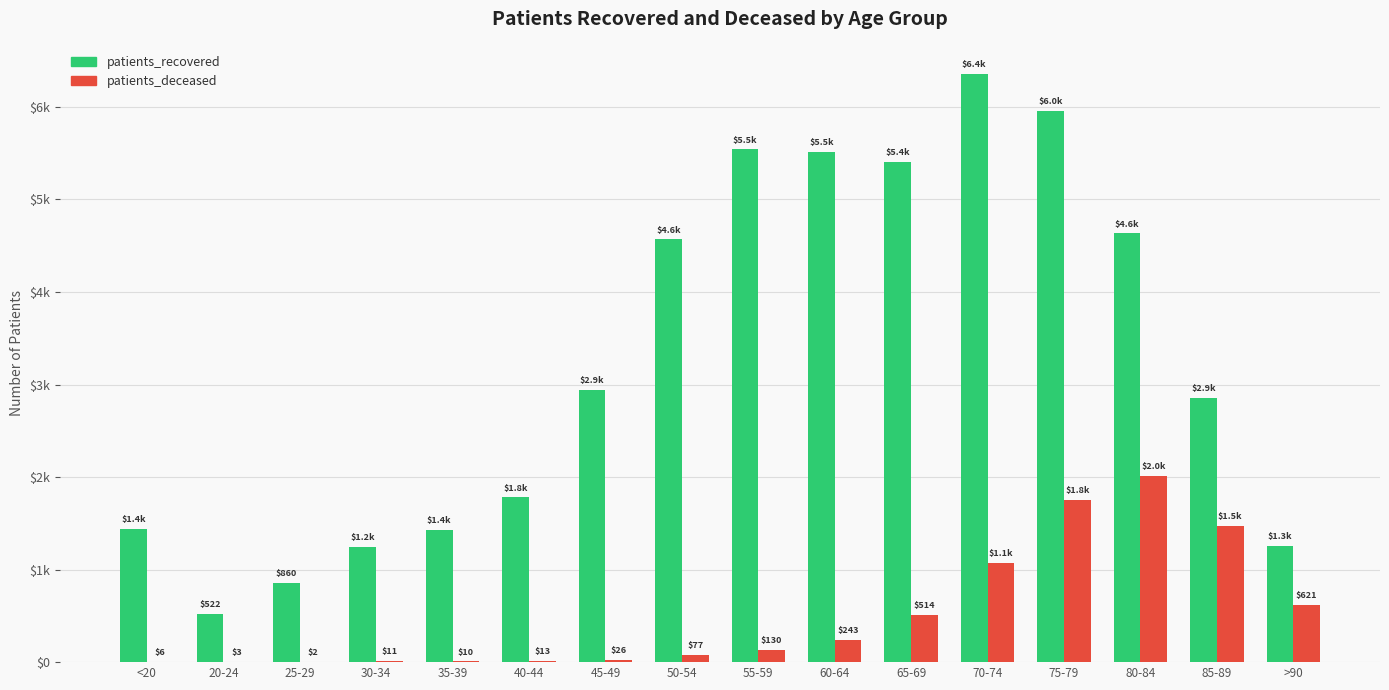

What is the average value of the patients_recovered series?

3270